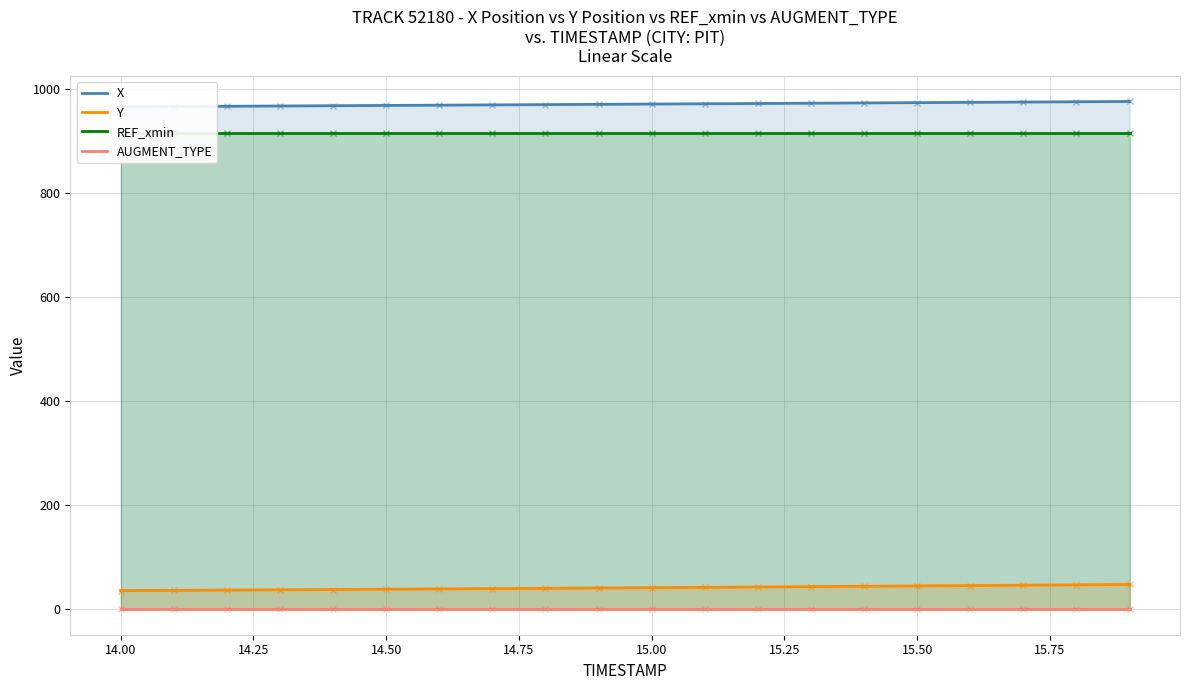

The value of Y at 15.50 is 45.0. True or false?

True